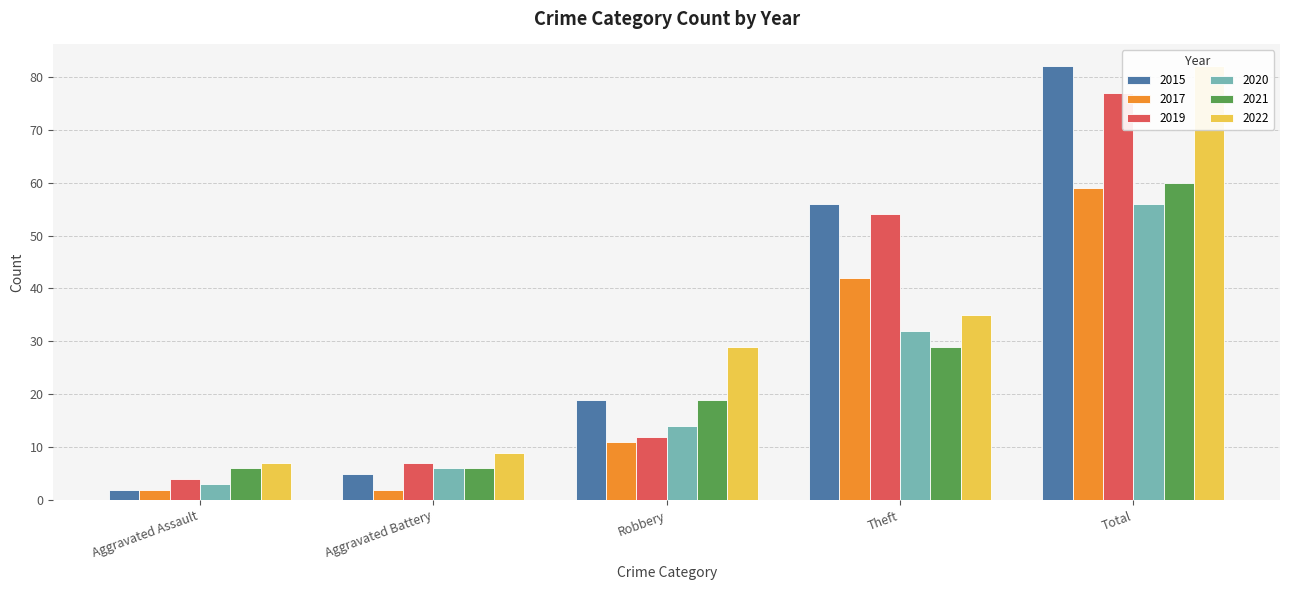

At which label does 2019 reach its peak?

Total